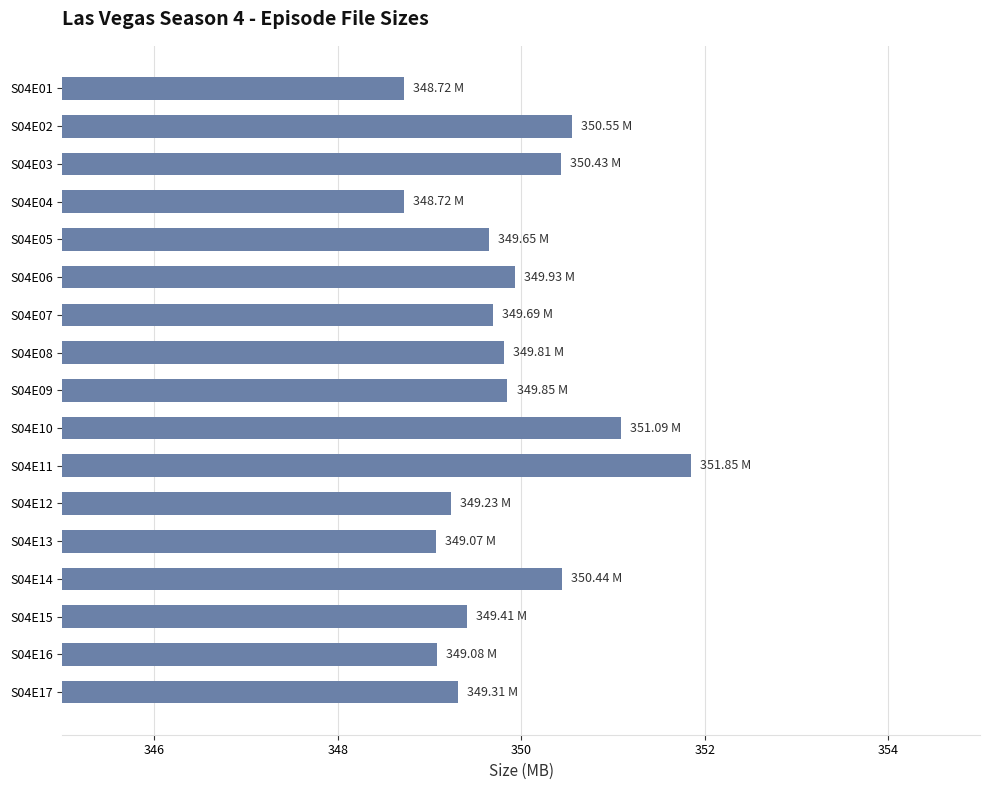

What is the sum of all values?

5946.8